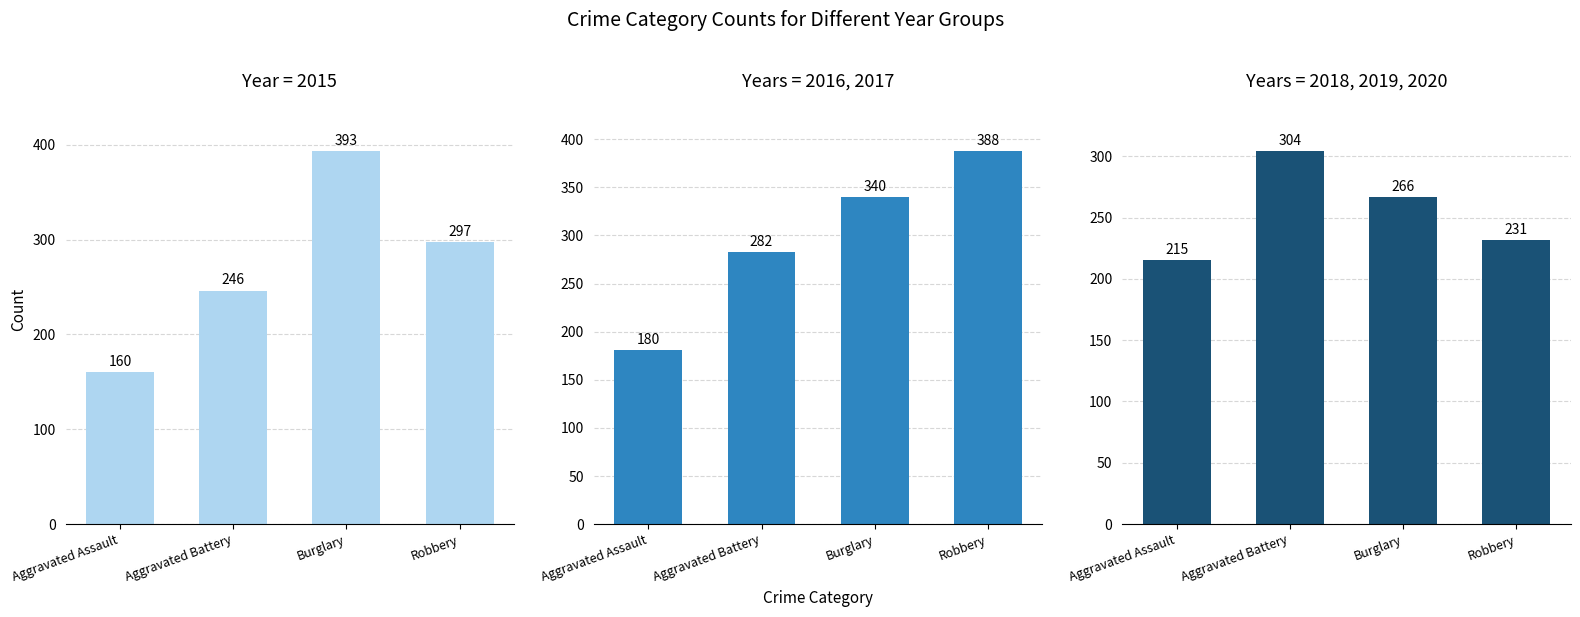

How many values in the 2018, 2019, 2020 series exceed 266?

2